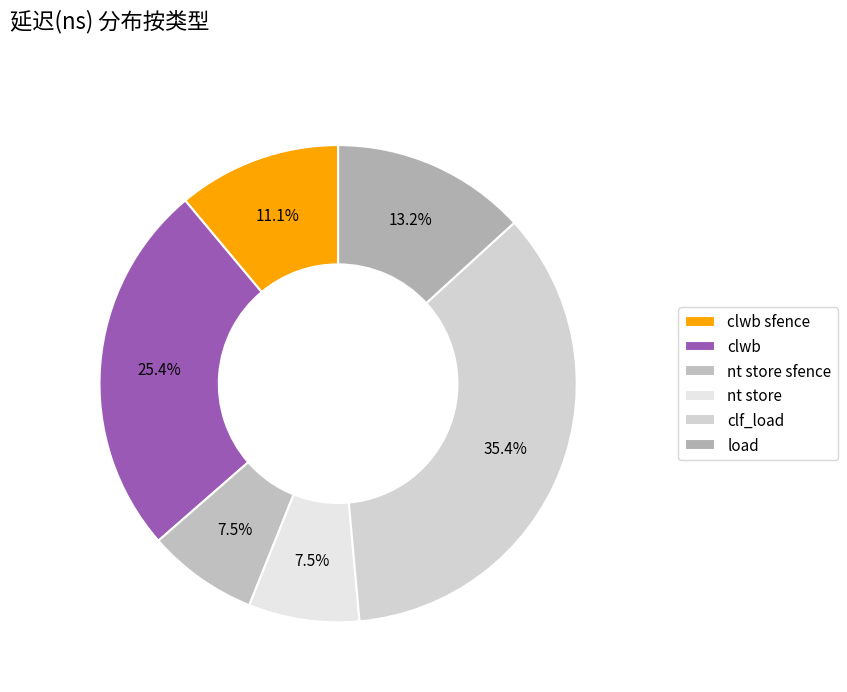

Do clf_load and nt store sfence together represent more than half of the pie?

No